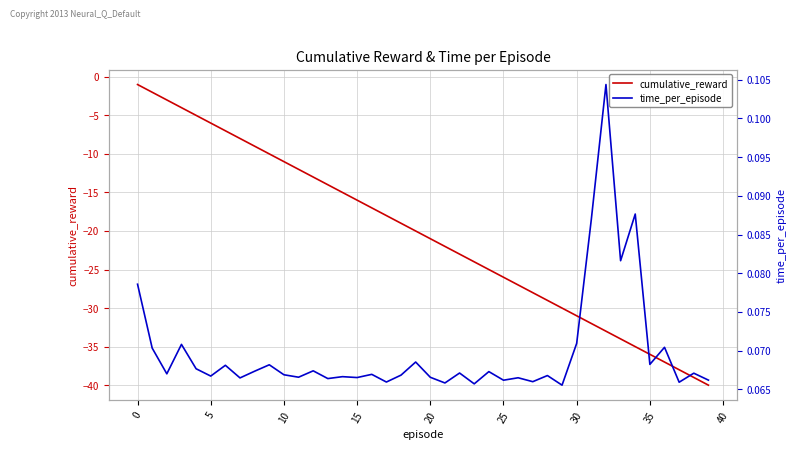

What is the highest value of the cumulative_reward series?

-1